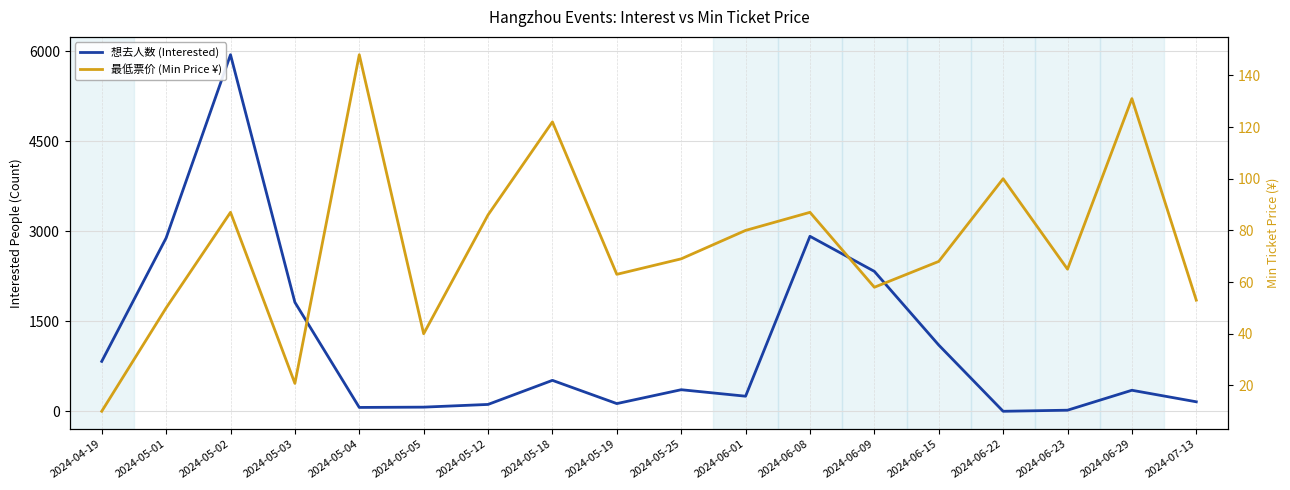

How many data points does each series have?

18